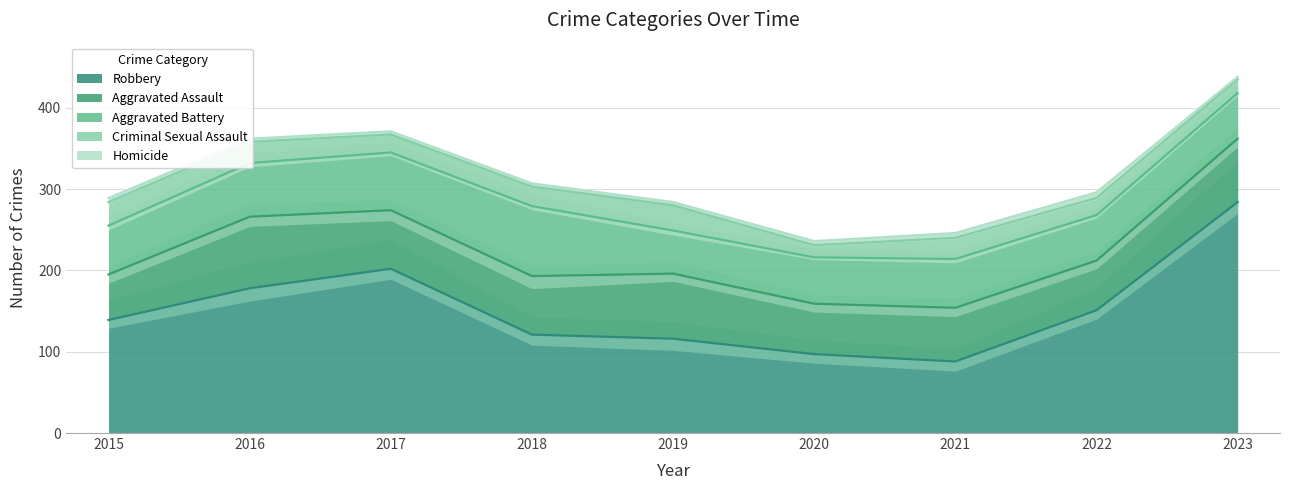

How many lines are shown in the chart?

5